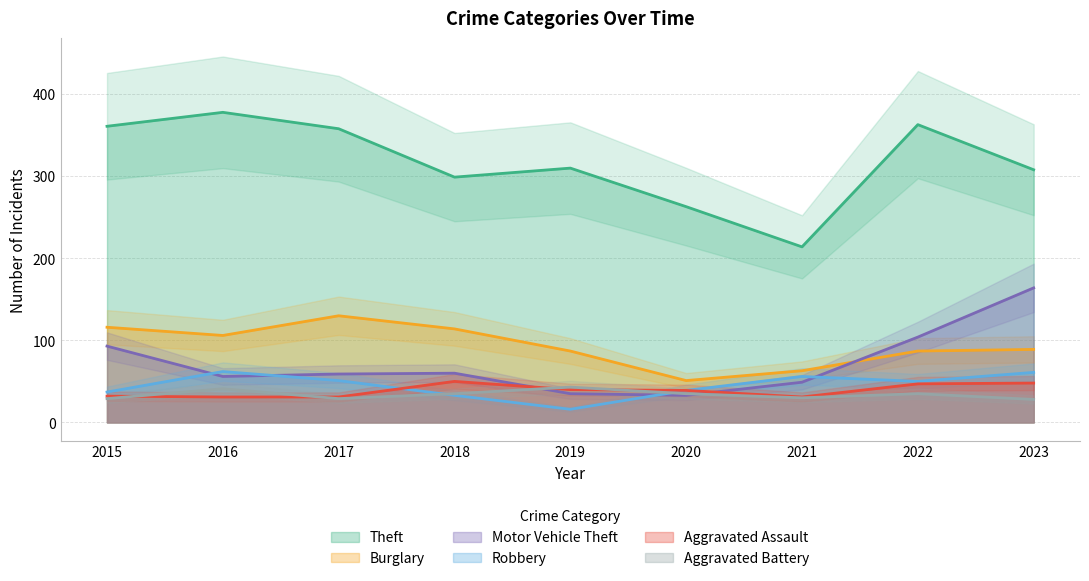

Reading left to right, list all the values displayed in this chart.

Theft: 361	378	358	299	310	263	214	363	308
Burglary: 116	106	130	114	87	51	63	87	89
Motor Vehicle Theft: 93	56	59	60	35	33	49	104	164
Robbery: 37	62	51	33	16	39	56	50	61
Aggravated Assault: 32	31	31	50	40	39	31	47	48
Aggravated Battery: 29	41	29	35	43	35	30	35	28